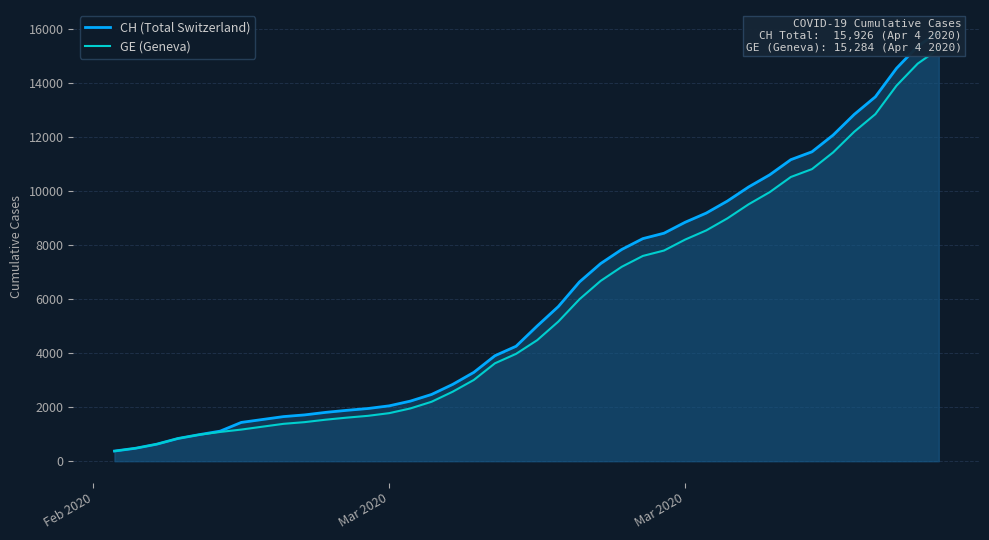

The value of CH (Total Switzerland) at 32 is 16326. True or false?

False